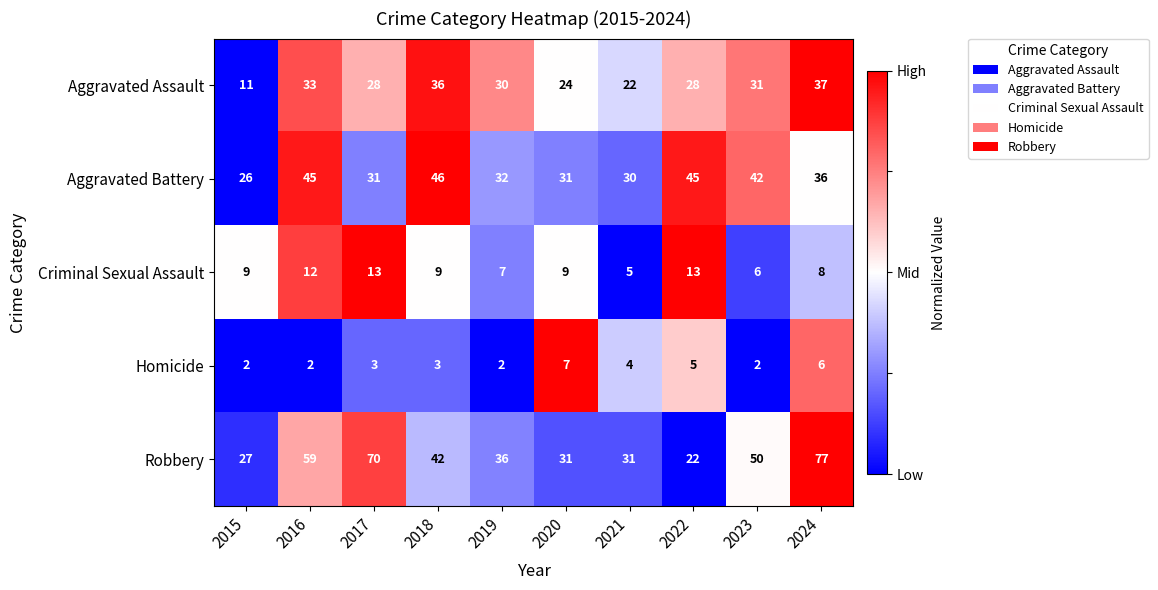

What is the spread (max minus min) of values at 2020?

24